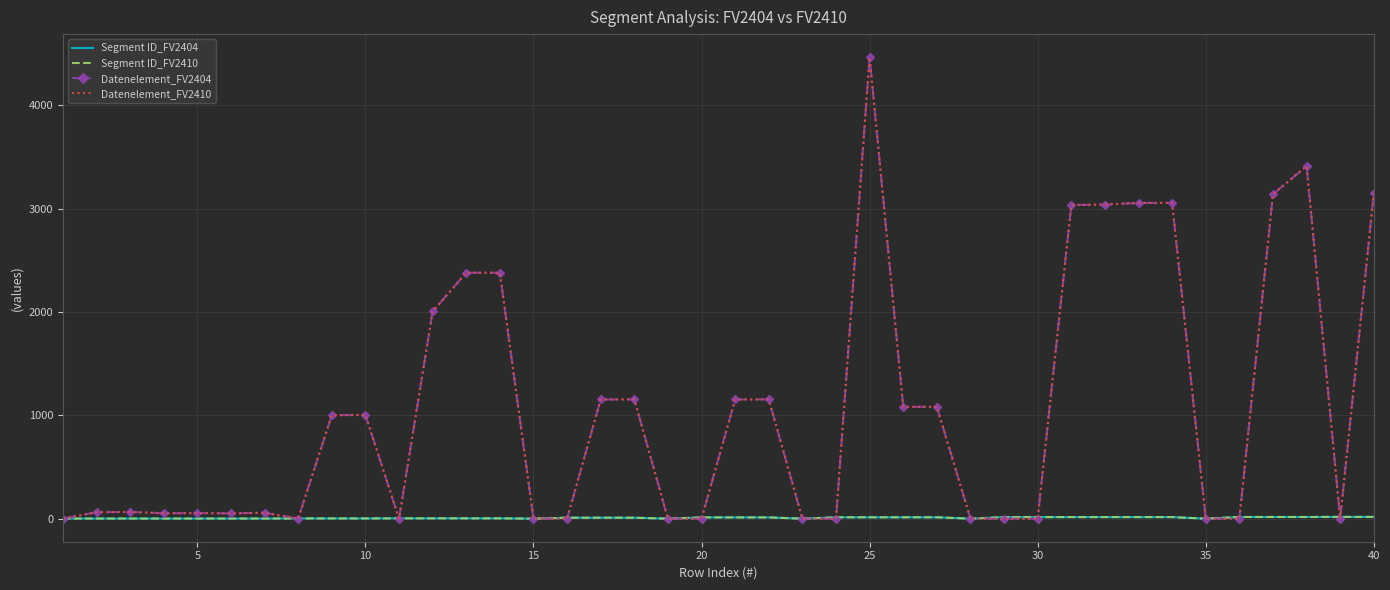

What is the average value of the Datenelement_FV2410 series?

1056